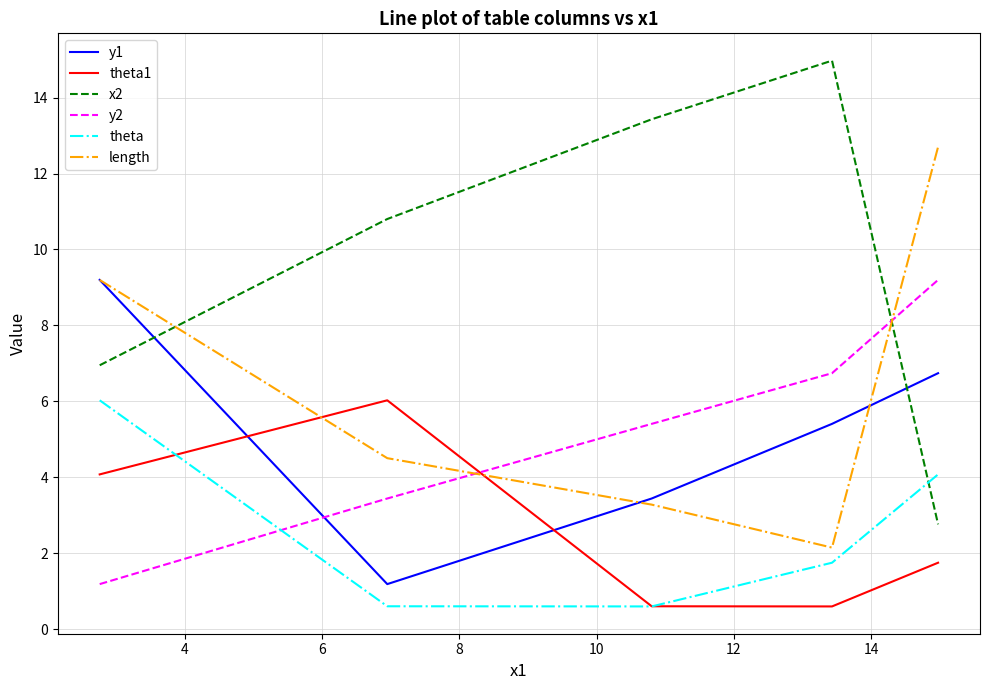

Which series has the largest total across all categories?

x2